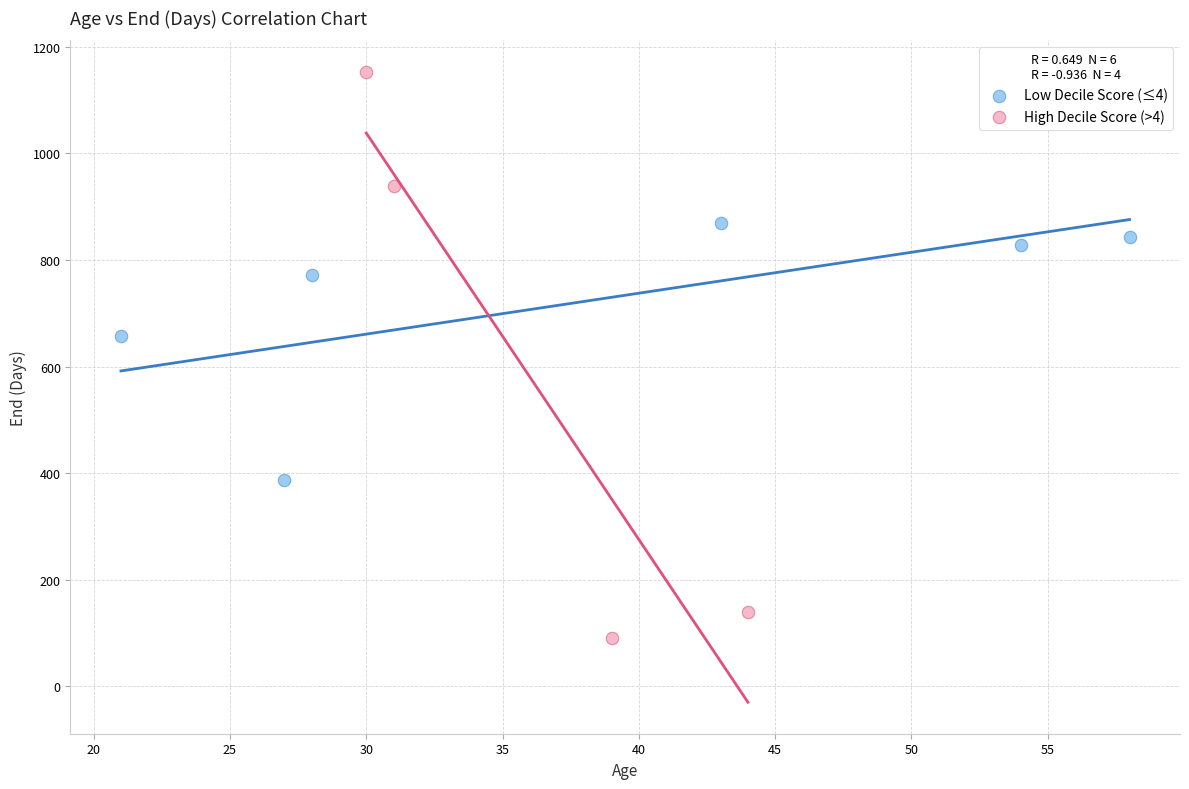

Which series has the widest spread of Y values?

High Decile Score (>4)